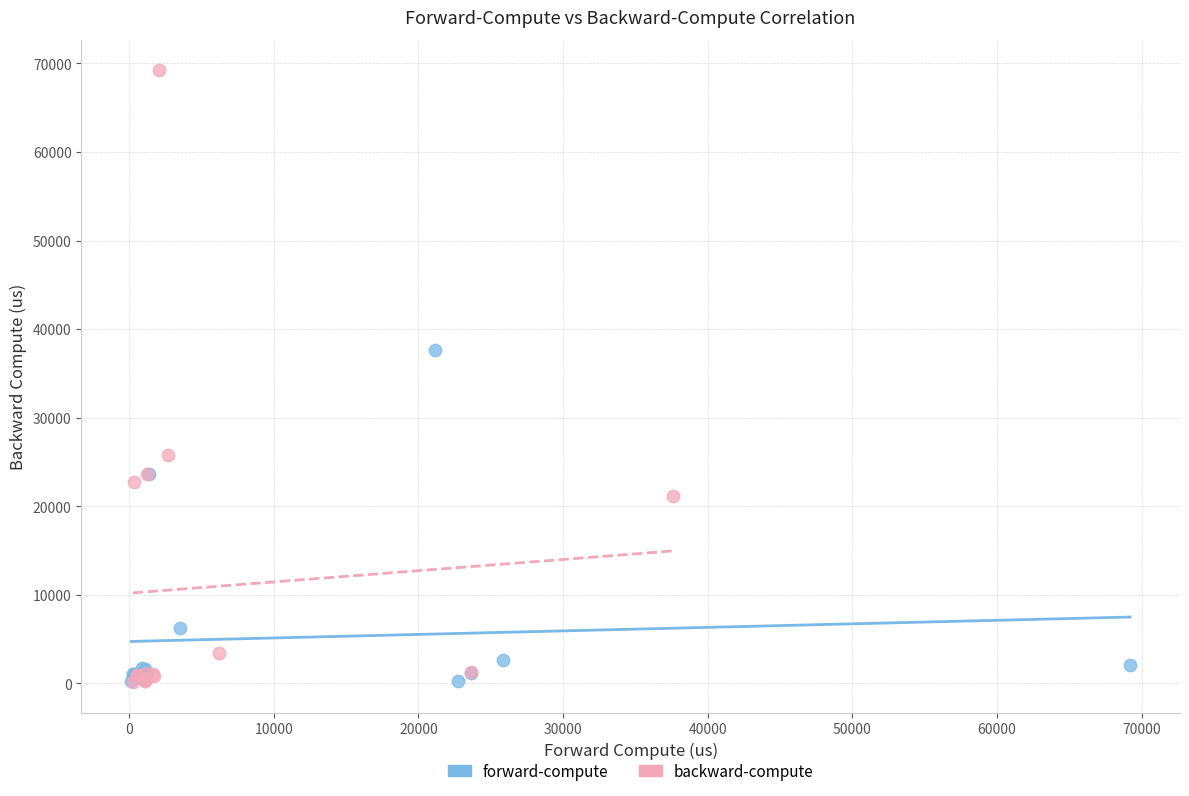

Which series reaches the maximum Y coordinate?

backward-compute